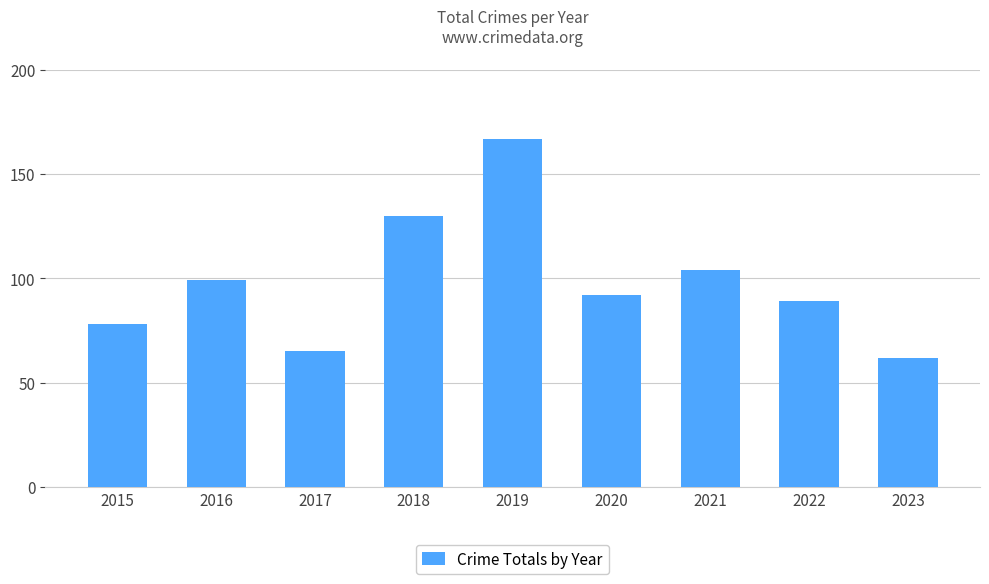

Does the chart contain stacked bars?

No